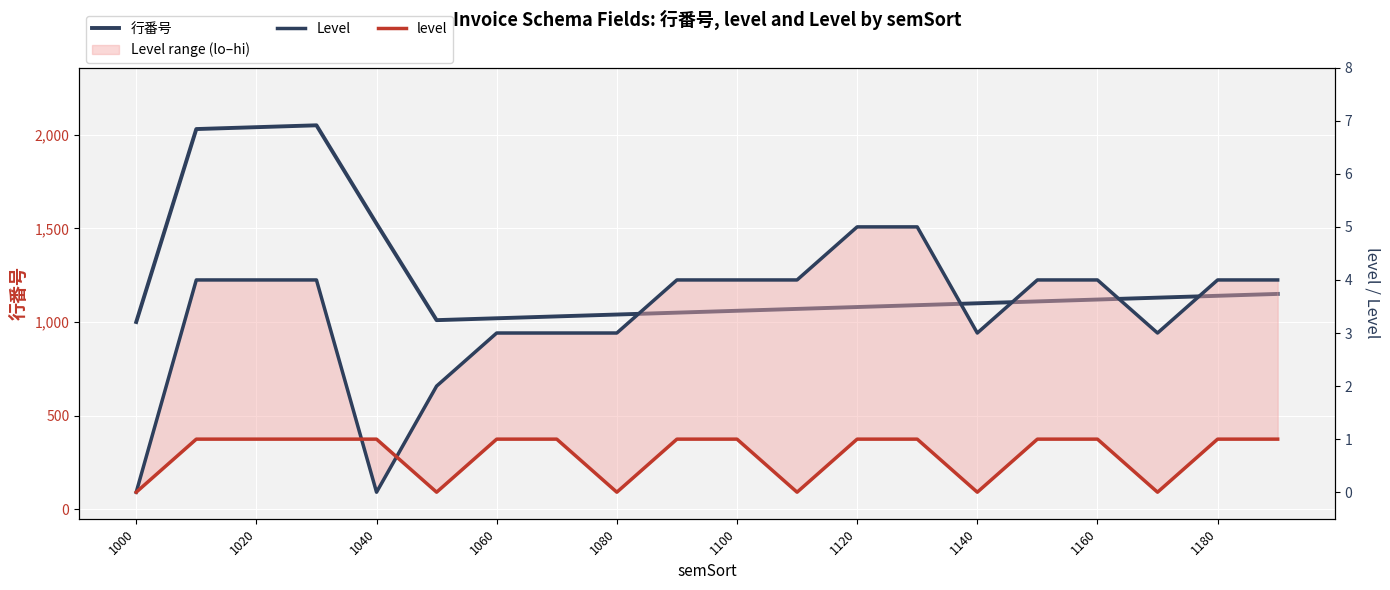

The value of level at 11 is 1. True or false?

False